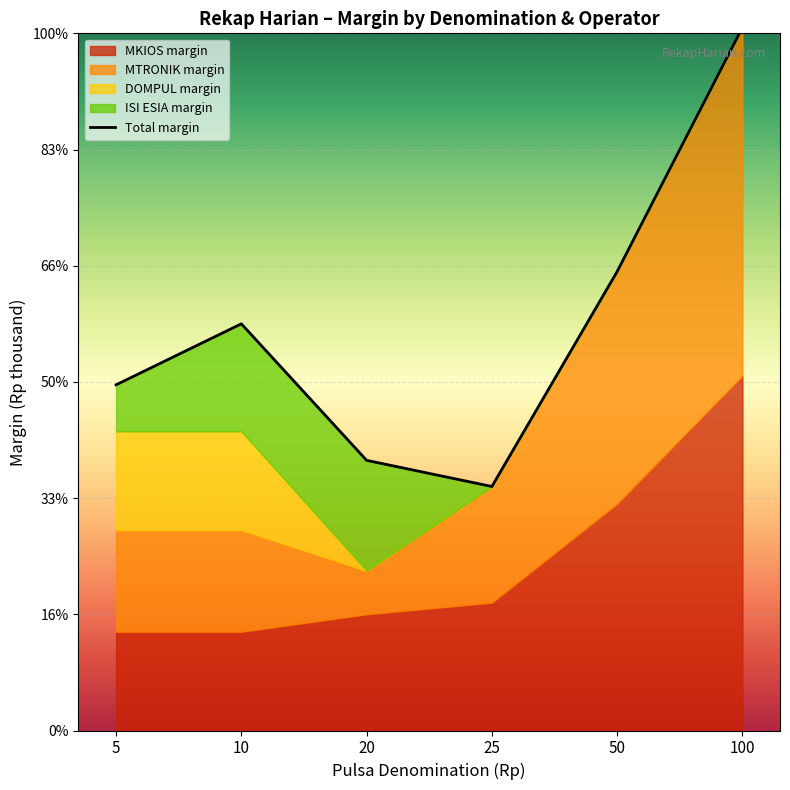

What is the difference between the maximum and second lowest values?

7.4